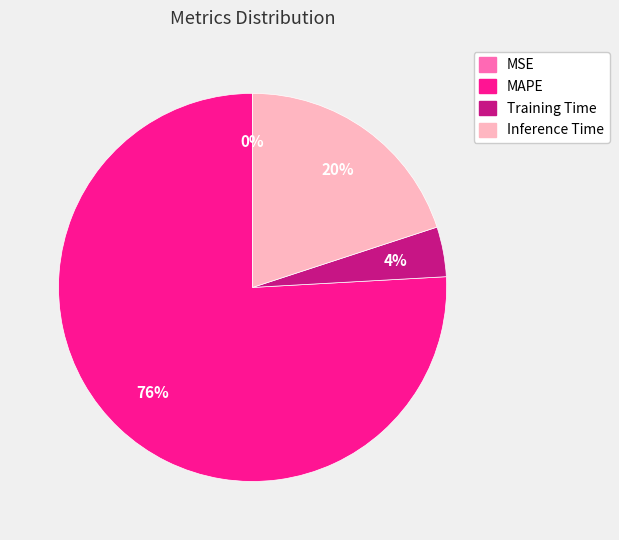

What is the largest slice in the pie chart?

MAPE